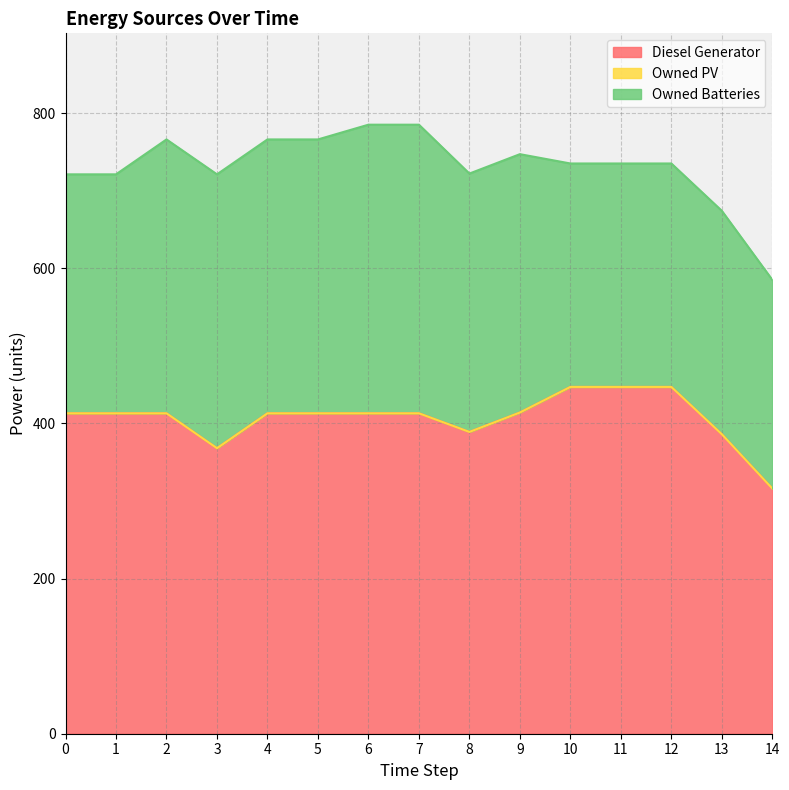

How many data points does each series have?

15